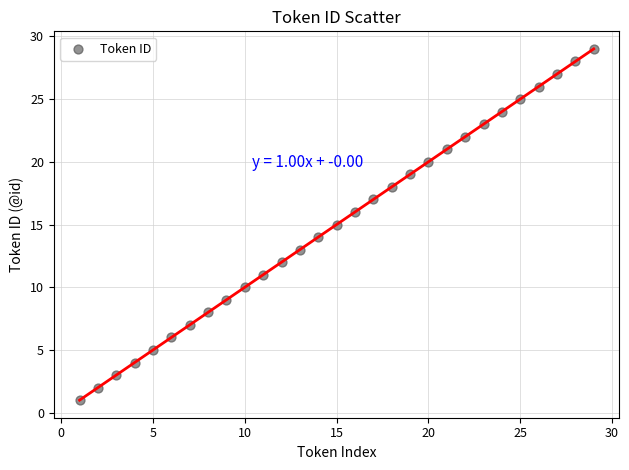

What is the range of X values (max minus min)?

28